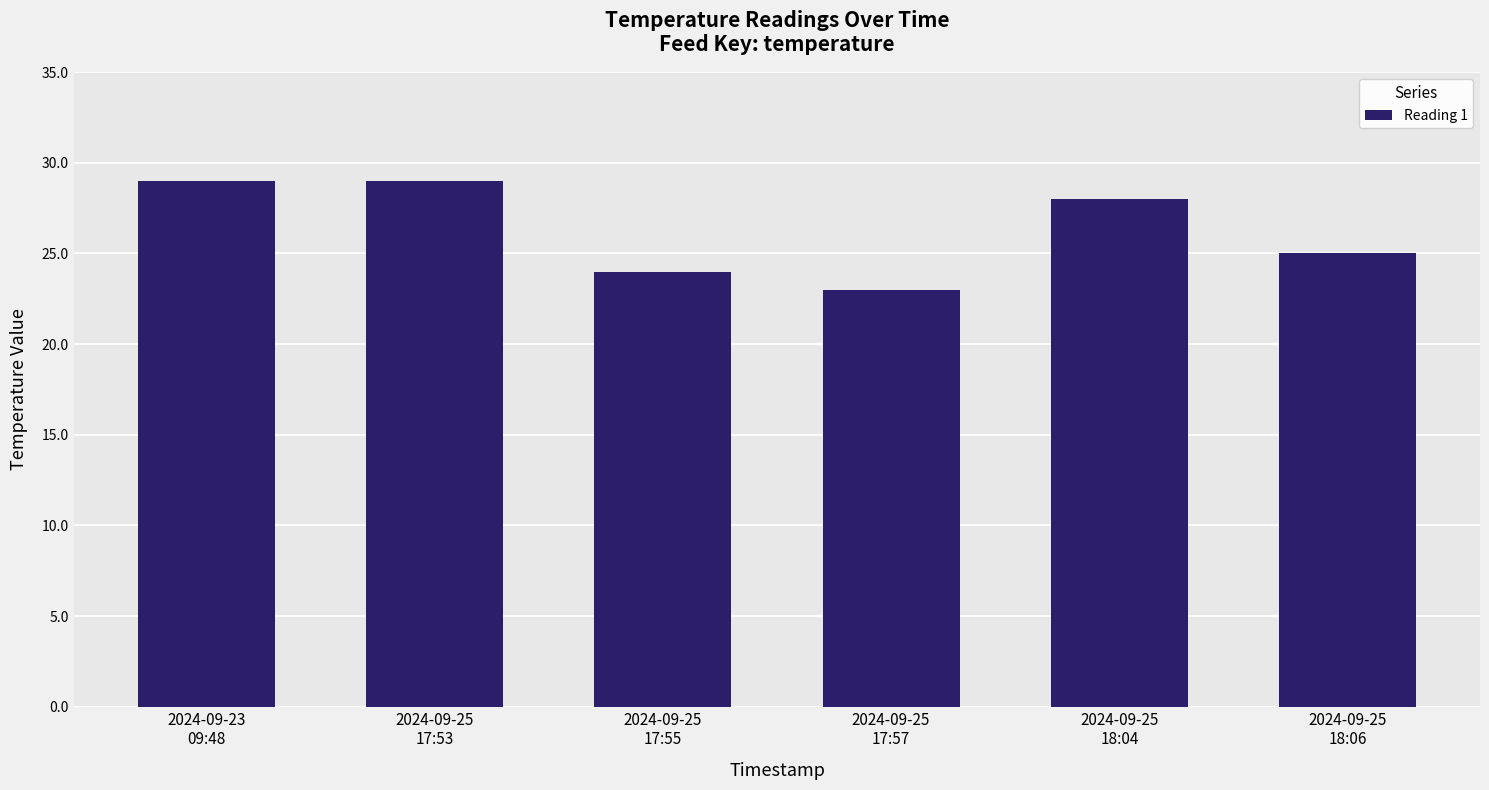

Which has a higher value, 2024-09-25
17:53 or 2024-09-25
18:04?

2024-09-25
17:53